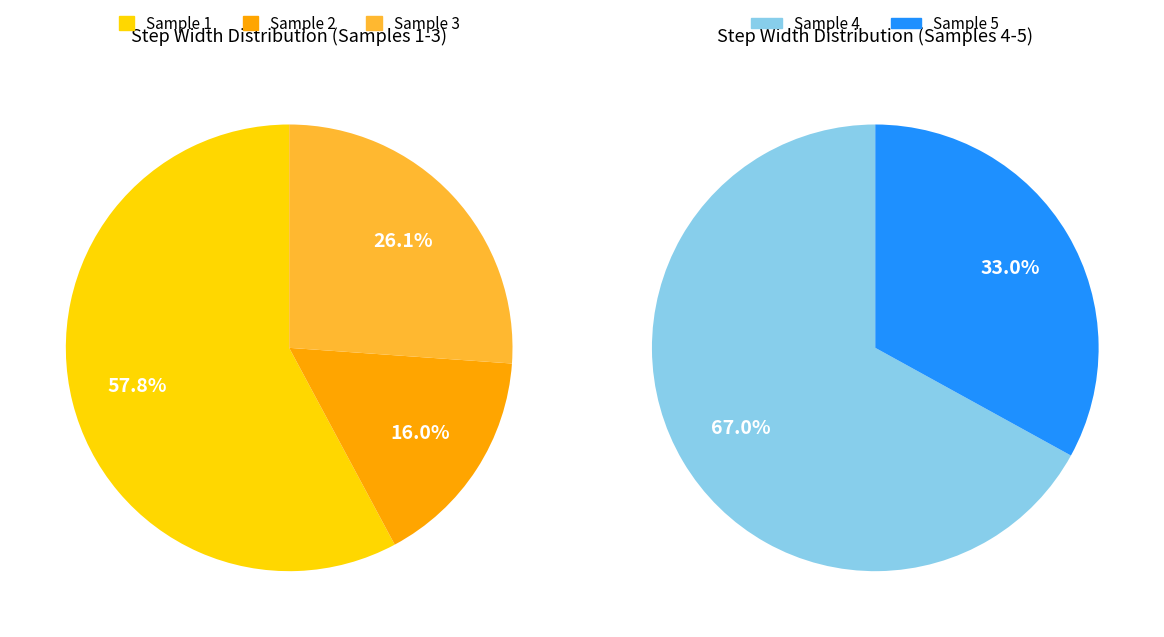

The 2 slice represents 1% of the pie. True or false?

False